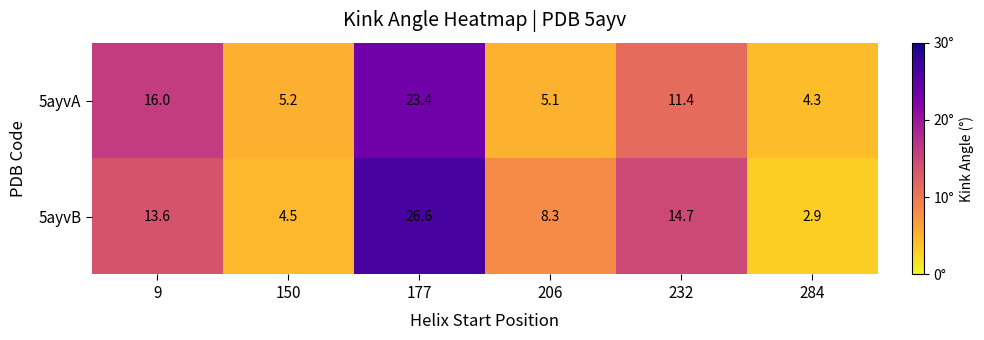

The 5ayvB series shows 8.4 at 9. True or false?

False